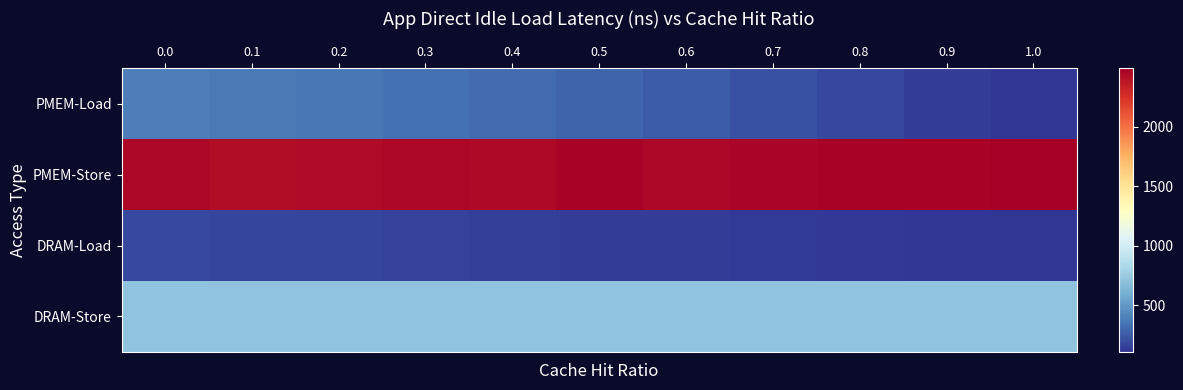

What is the spread (max minus min) of values at 1.0?

2386.6